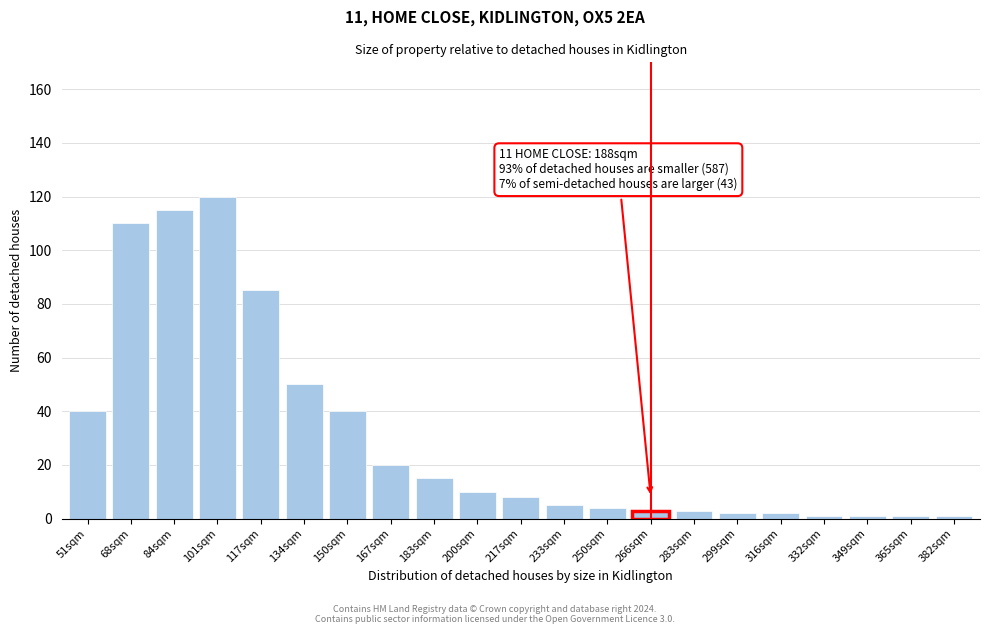

Reading left to right, list all the values displayed in this chart.

40	110	115	120	85	50	40	20	15	10	8	5	4	3	3	2	2	1	1	1	1